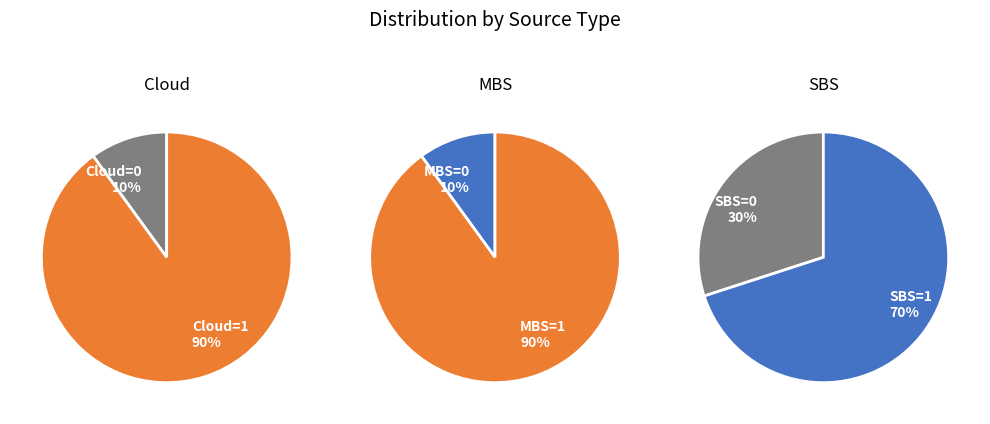

How many segments does this pie chart have?

2